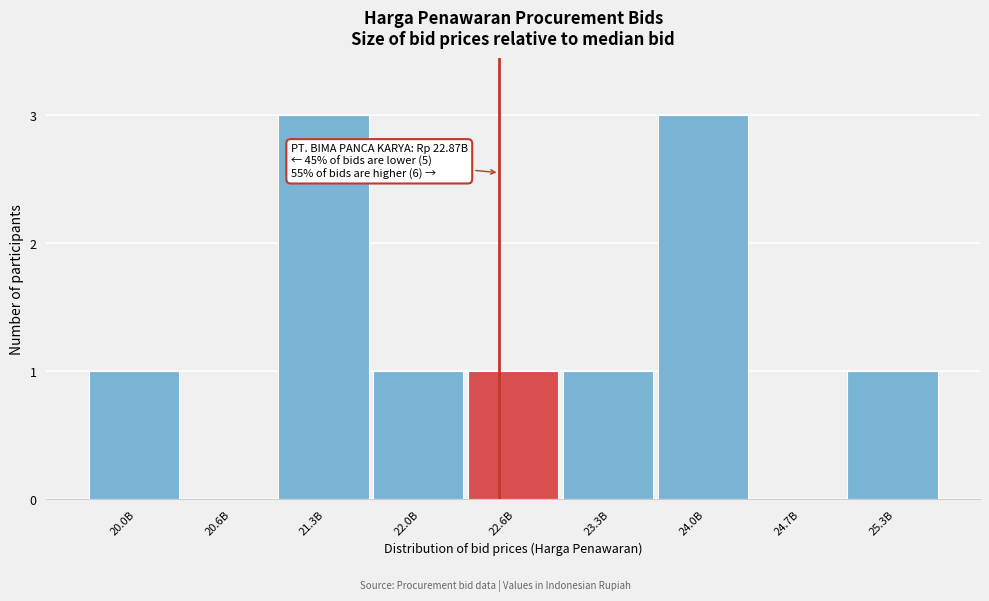

Reading left to right, transcribe all the data shown in this chart.

20.0B=1	20.6B=0	21.3B=3	22.0B=1	22.6B=1	23.3B=1	24.0B=3	24.7B=0	25.3B=1